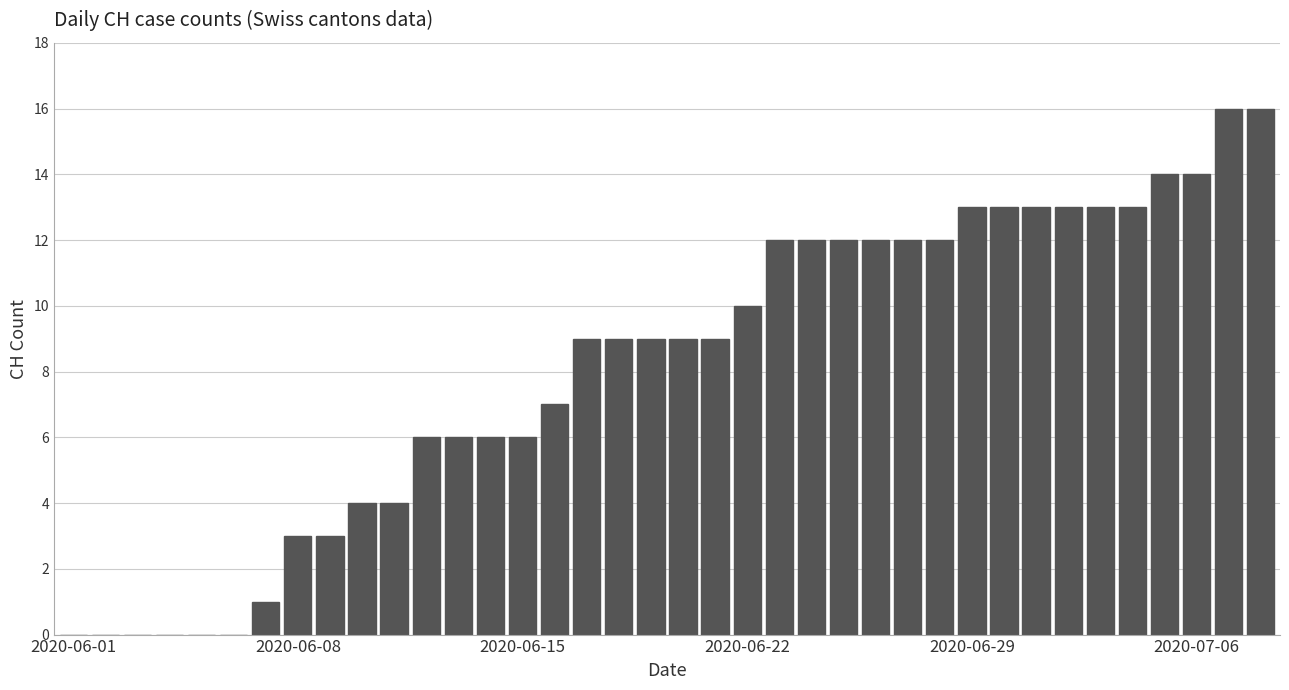

What is the sum of all values?

311